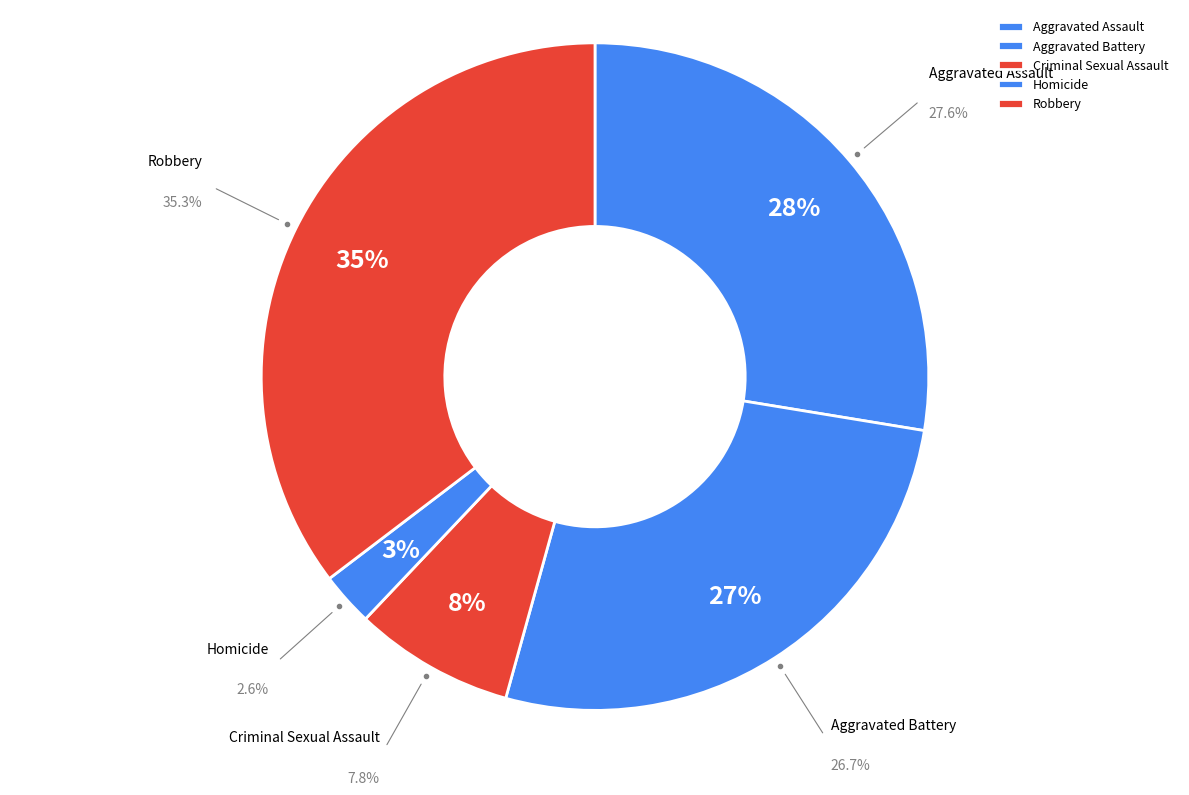

Does Homicide represent more than half of the total?

No